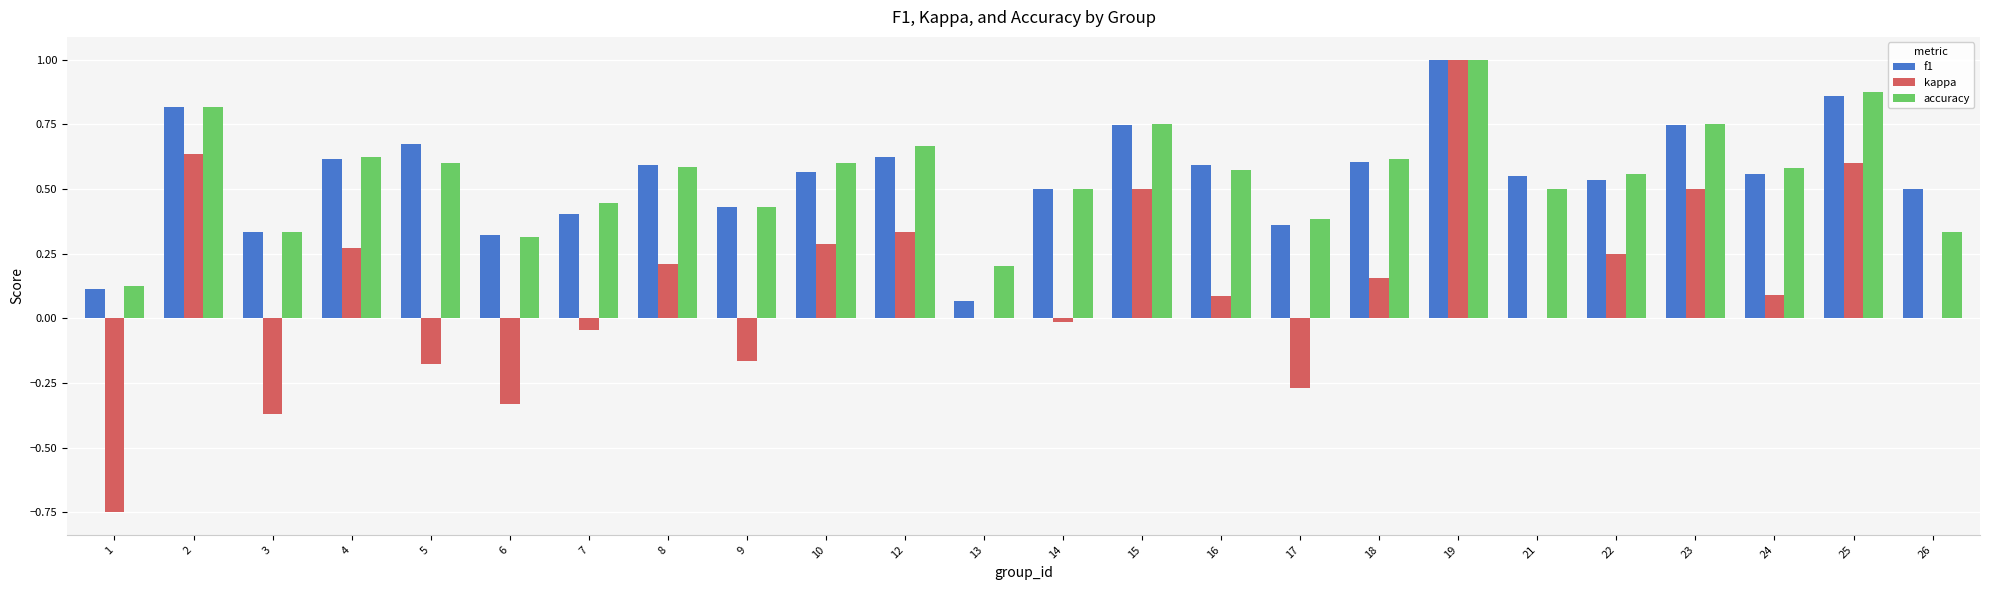

What is the total value across all series at 12?

1.6